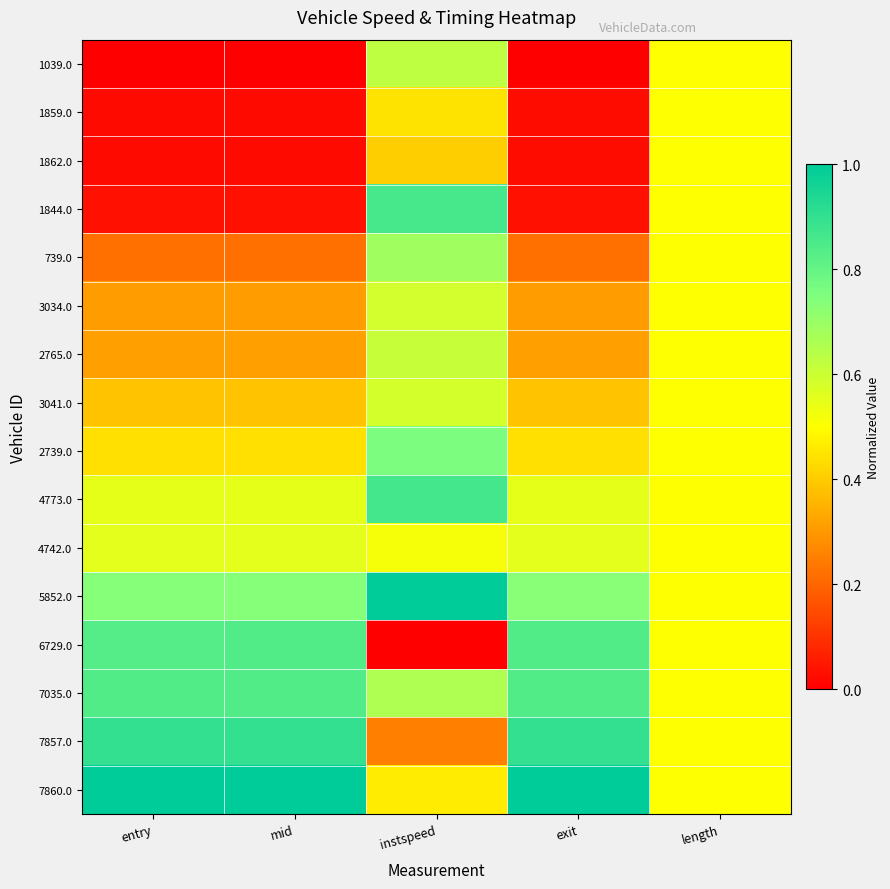

Which has a higher value, exit or instspeed?

instspeed